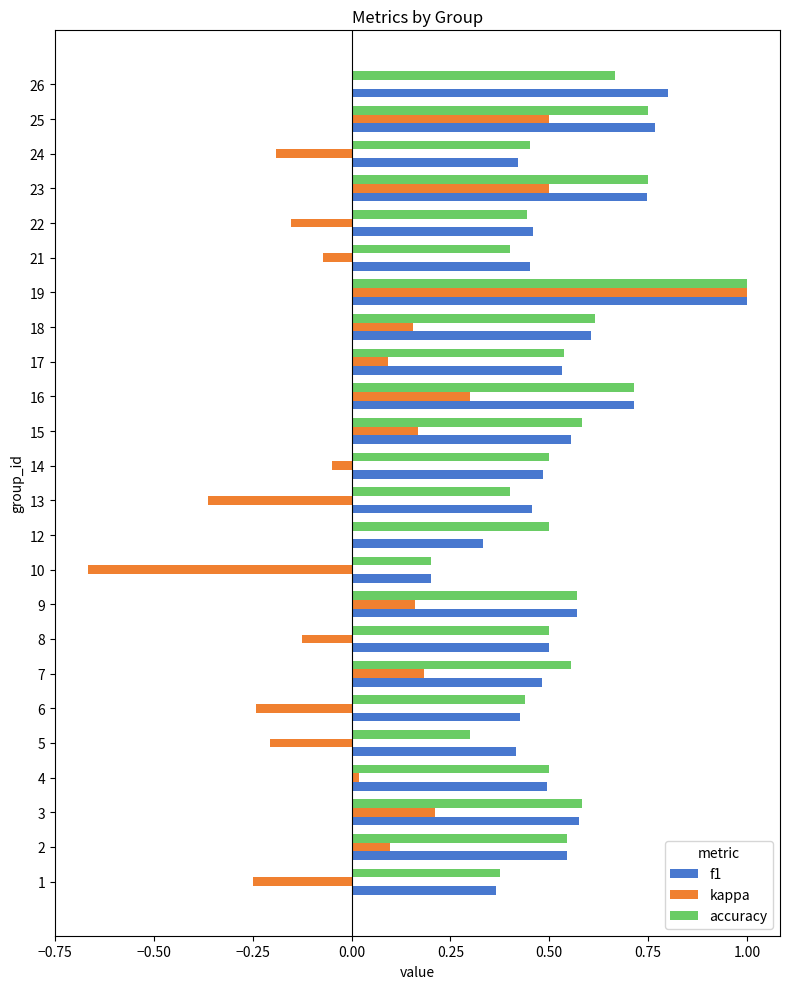

How many categories are shown in the chart?

24